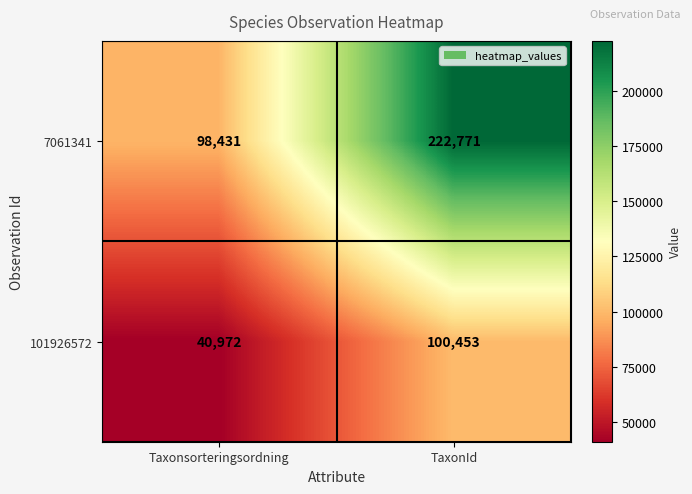

Between Taxonsorteringsordning and TaxonId, which series saw the biggest shift?

7061341